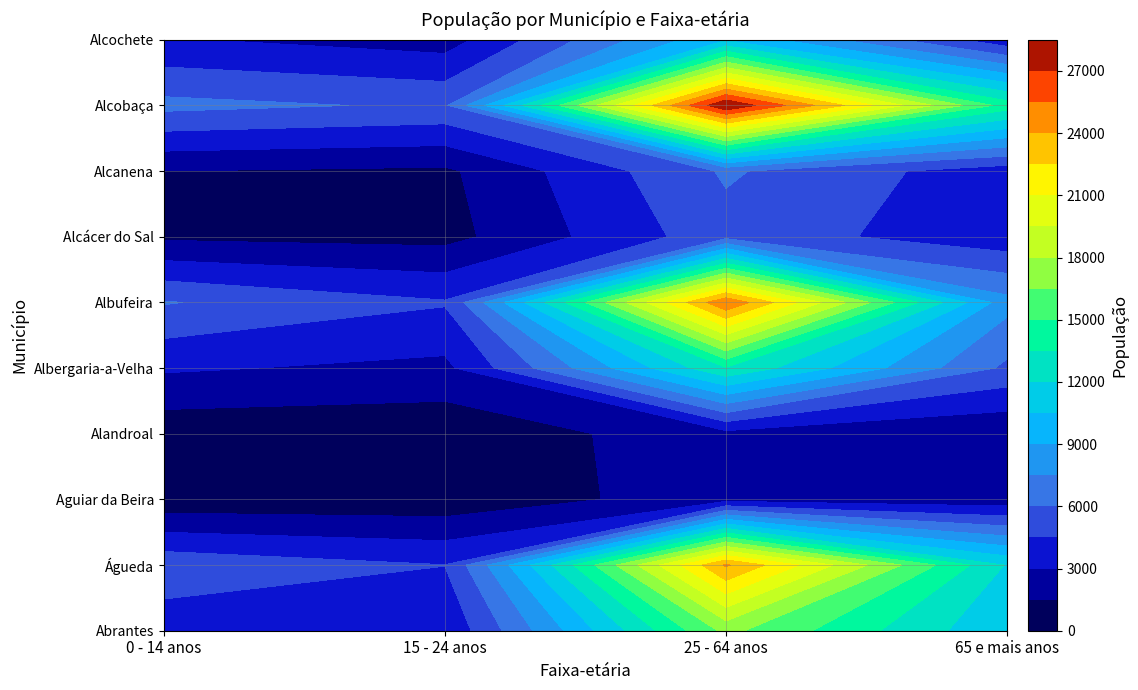

What is the sum of all Alcácer do Sal values?

11113